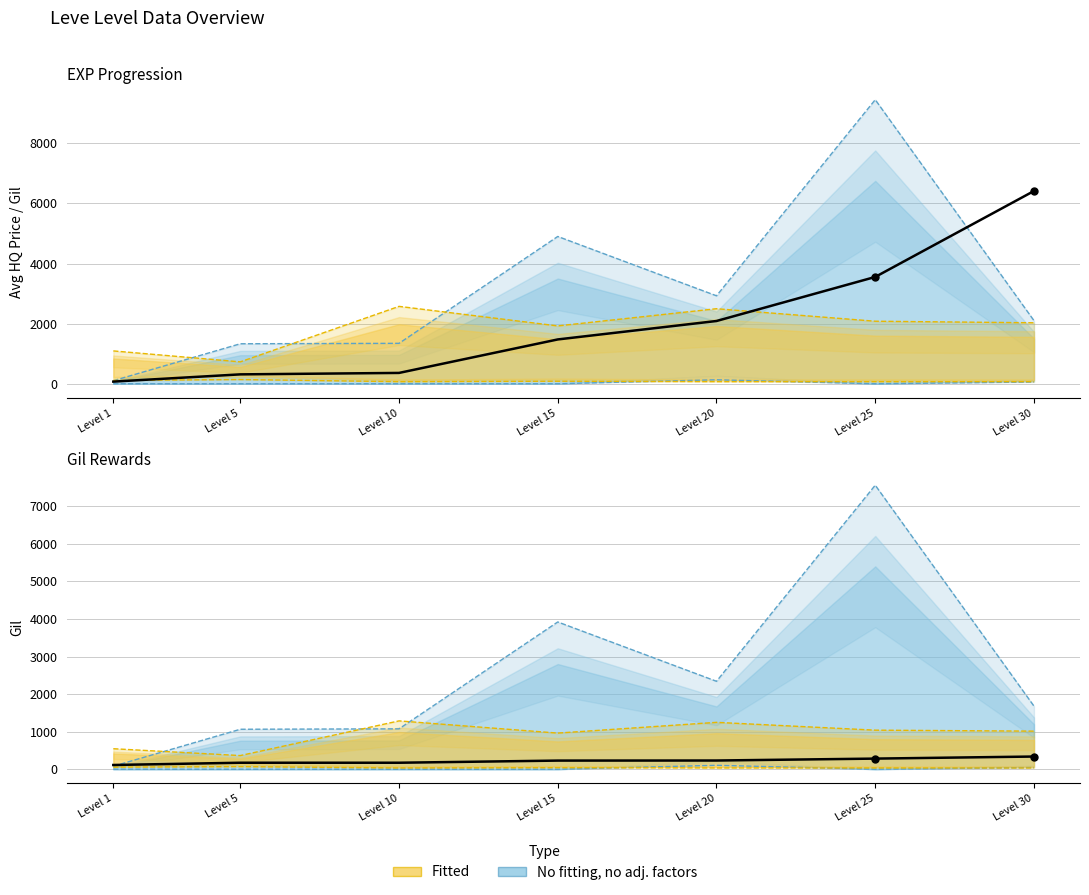

What is the total value across all series at Level 5?

2682.7